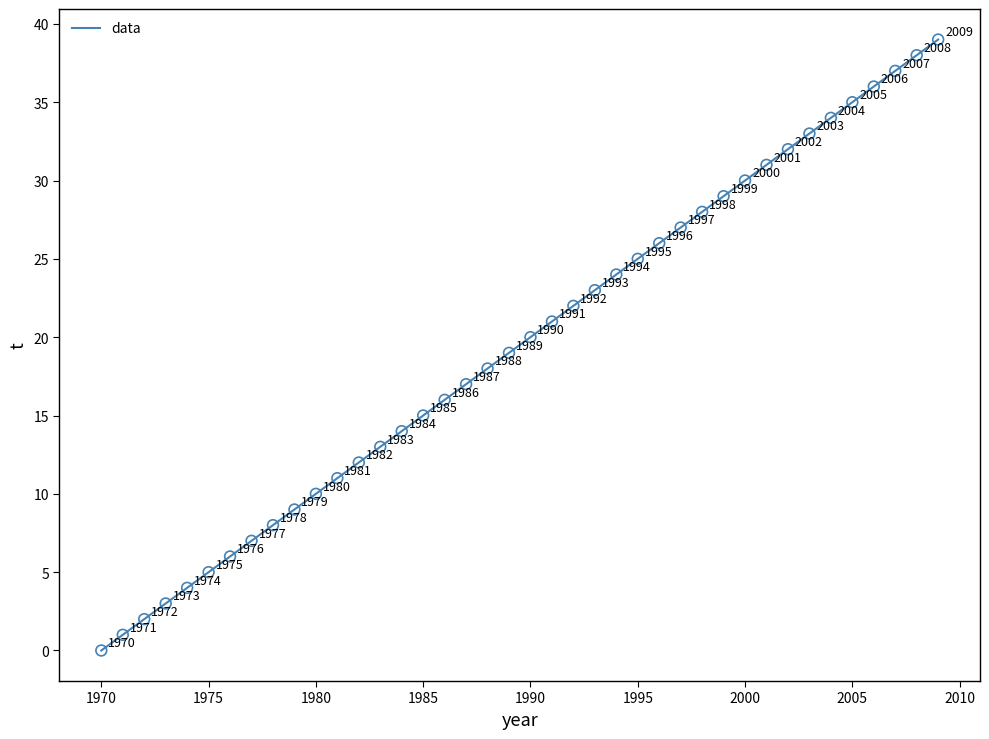

What Y value in the scatter plot is closest to 19?

19